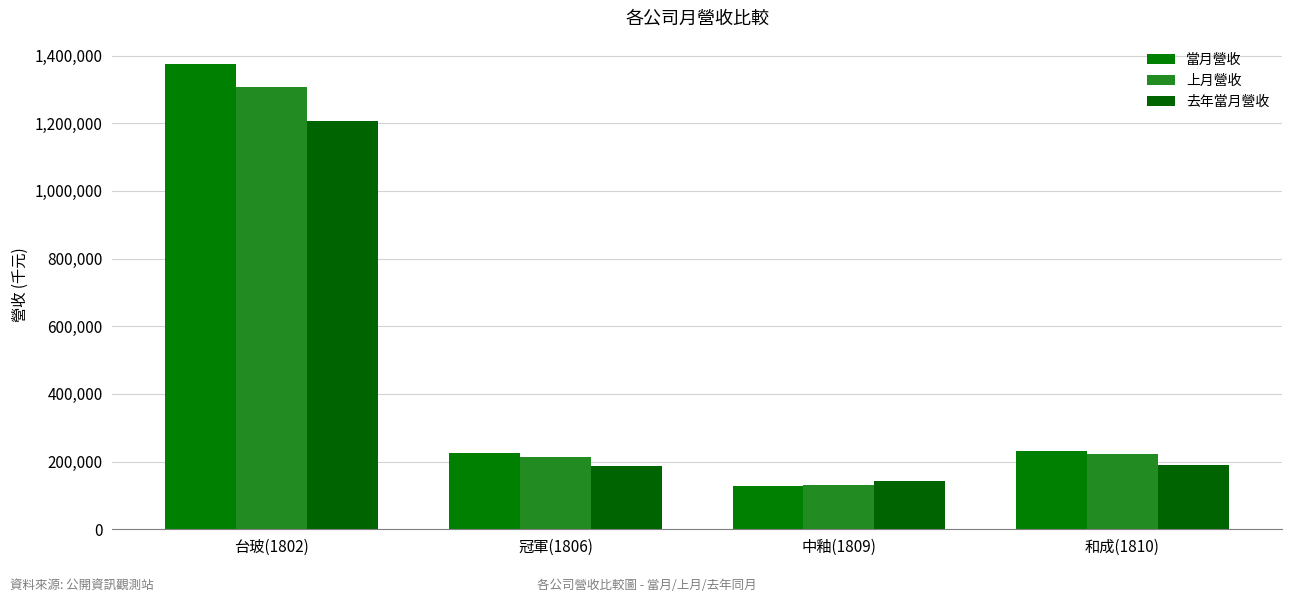

How many series are shown in this chart?

3